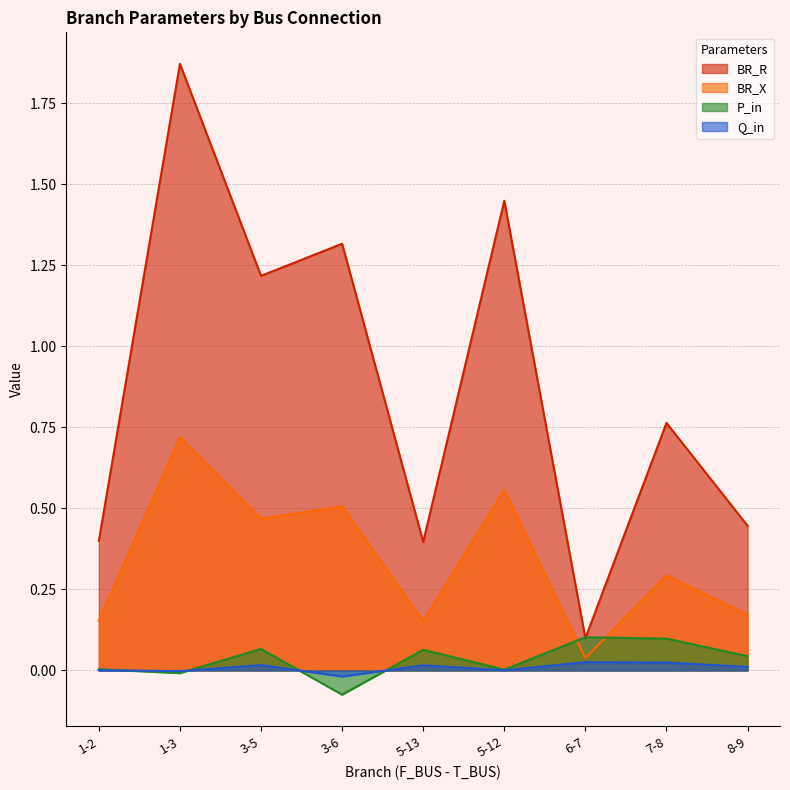

At which label does Q_in reach its minimum?

3-6